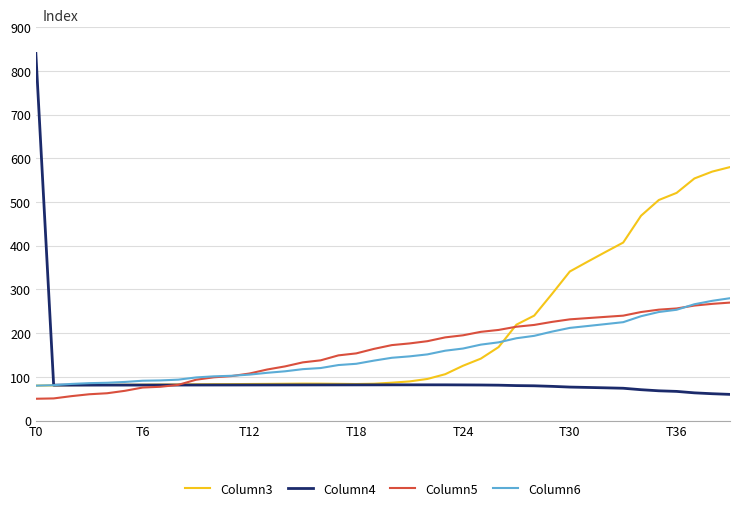

In Column3, how many points are lower than both neighbors (excluding endpoints)?

1